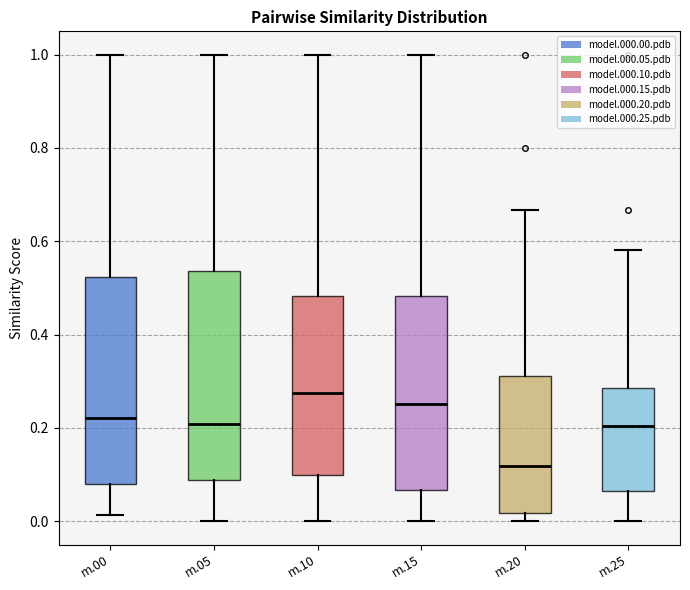

Reading left to right, transcribe this box plot: for each box, give where its median line is, the range the box spans, and where its two whiskers end, as read against the y-axis. The values are not printed on the chart, so give them approximately, as read against the axis.

m.00: median 0.22, box 0.08 to 0.52, whiskers 0.02 to 1.00
m.05: median 0.20, box 0.08 to 0.54, whiskers 0.00 to 1.00
m.10: median 0.28, box 0.10 to 0.48, whiskers 0.00 to 1.00
m.15: median 0.26, box 0.06 to 0.48, whiskers 0.00 to 1.00
m.20: median 0.12, box 0.02 to 0.32, whiskers 0.00 to 0.66
m.25: median 0.20, box 0.06 to 0.28, whiskers 0.00 to 0.58